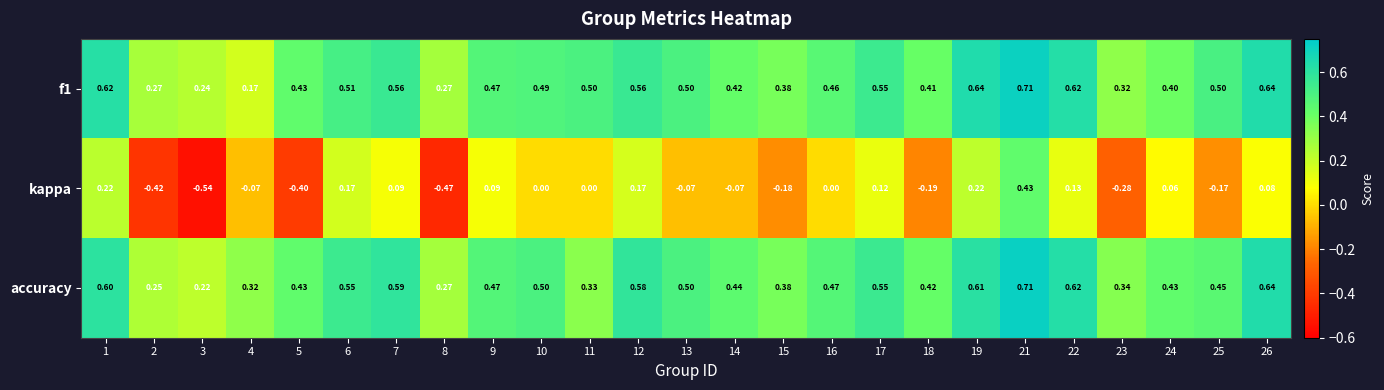

Is the value of f1 at 23 greater than the value of kappa at 3?

Yes